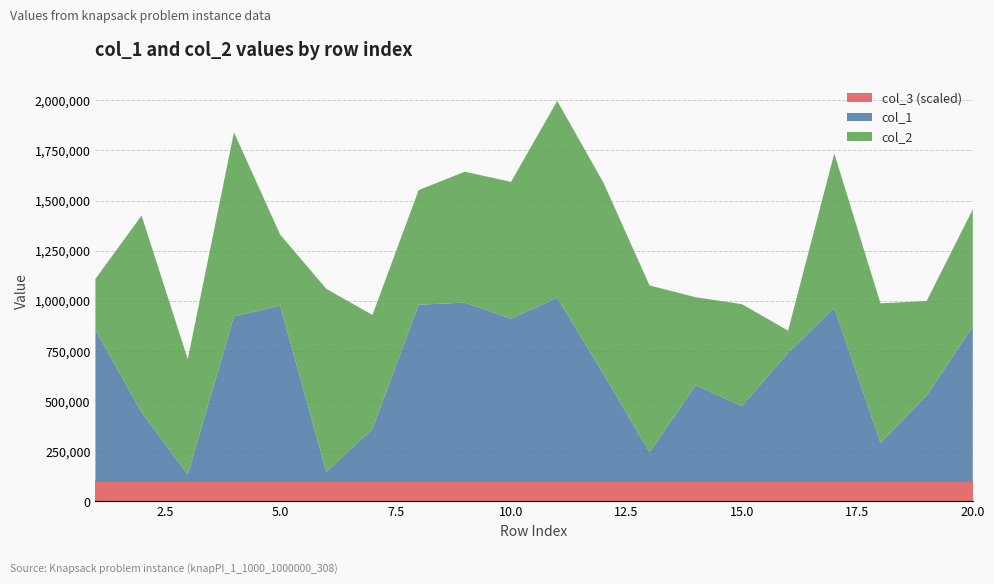

Reading left to right, what are all the values shown in this chart?

col_1: 1=755893	2=344083	3=34267	4=822756	5=876386	6=47649	7=261092	8=880815	9=891467	10=810986	11=915435	12=535606	13=144928	14=479814	15=375396	16=641460	17=865461	18=192093	19=428285	20=772688
col_2: 1=253682	2=981416	3=575093	4=917635	5=354366	6=912331	7=568873	8=571765	9=652692	10=682242	11=981621	12=954128	13=832172	14=438373	15=508442	16=110142	17=769798	18=695815	19=471067	20=583973
col_3: 1=1	2=1	3=1	4=1	5=1	6=1	7=1	8=1	9=1	10=1	11=1	12=1	13=1	14=1	15=1	16=1	17=1	18=1	19=1	20=1